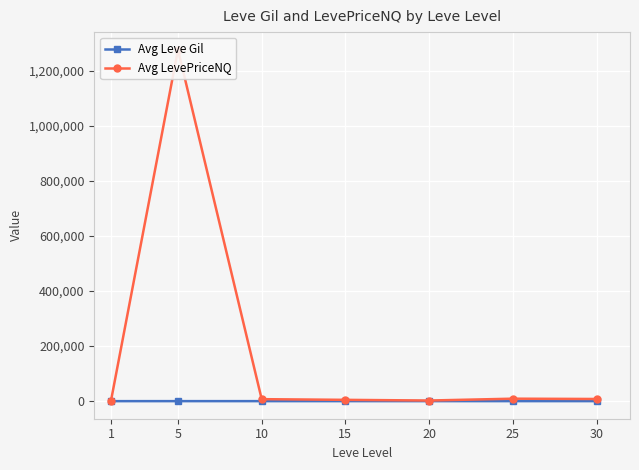

True or false: Avg LevePriceNQ and Avg Leve Gil cross at least once.

False